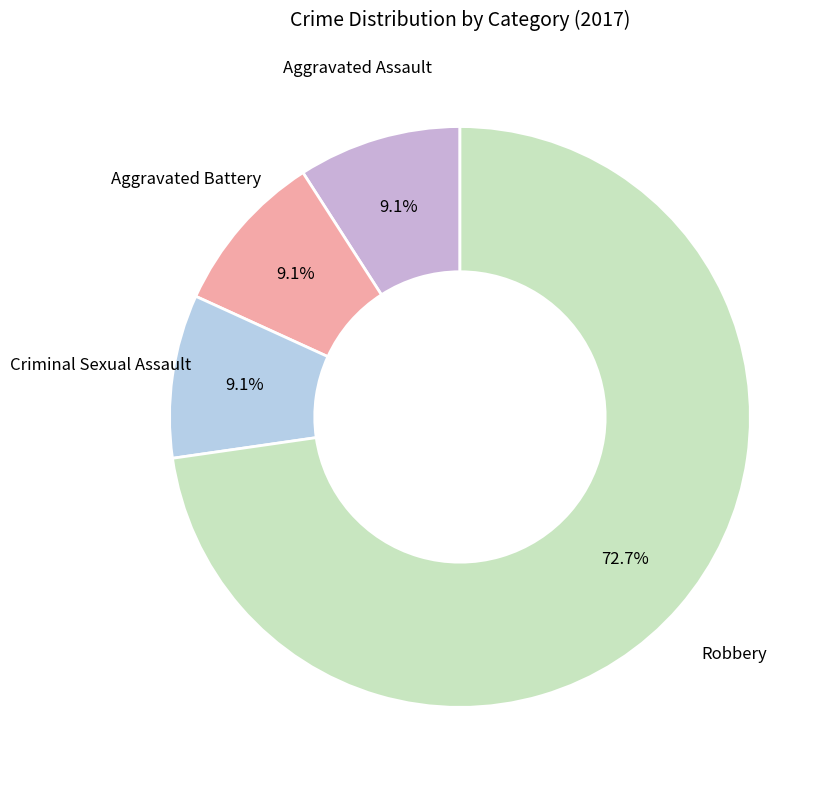

Do Aggravated Battery and Criminal Sexual Assault together represent more than half of the pie?

No